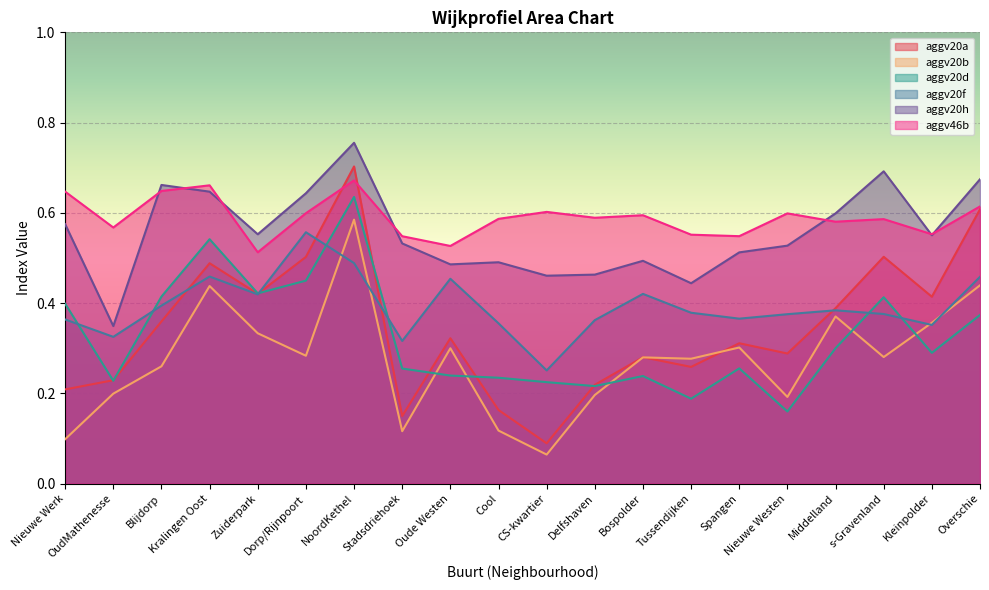

The value of aggv20h at Cool is 0.1. True or false?

False